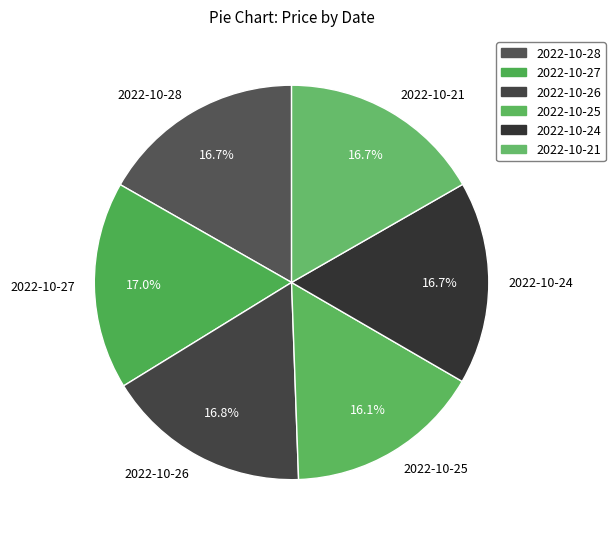

What percentage is NOT represented by 2022-10-28?

83.3%